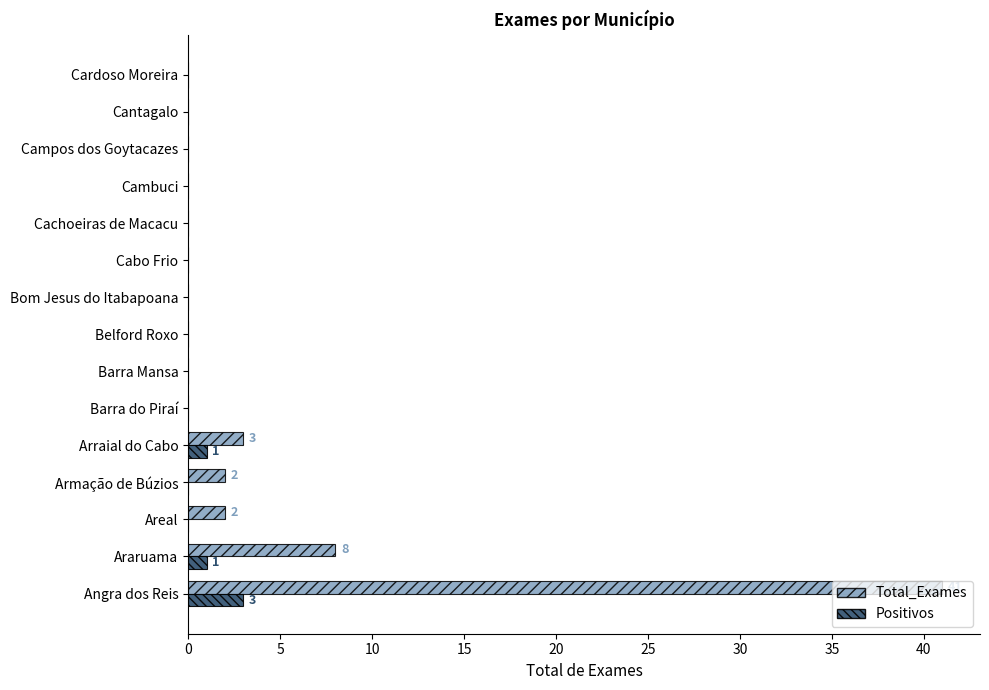

Which series has the largest total across all categories?

Total_Exames